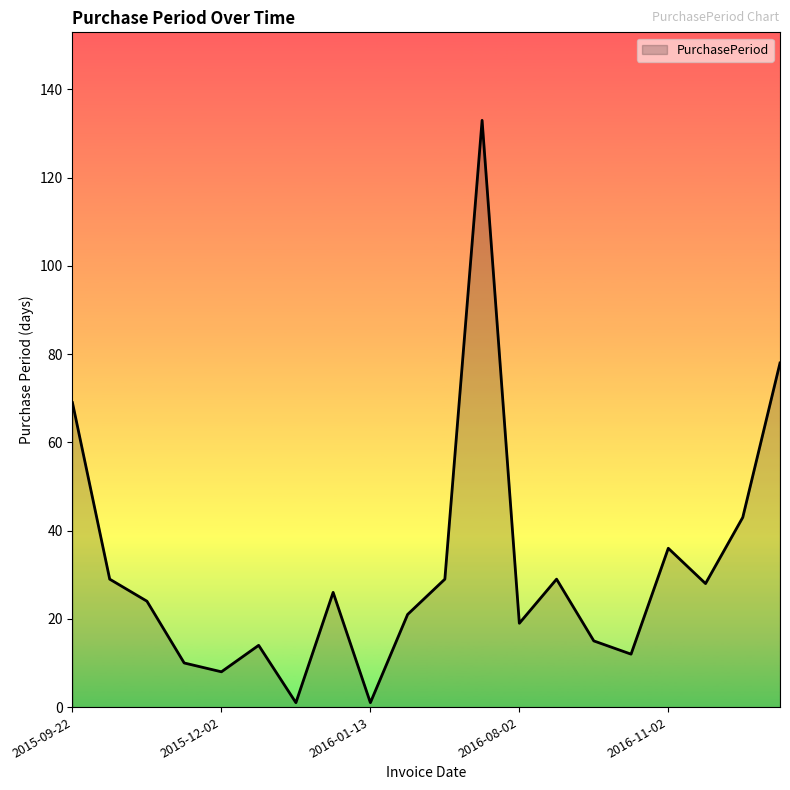

What is the maximum value shown in the chart?

133